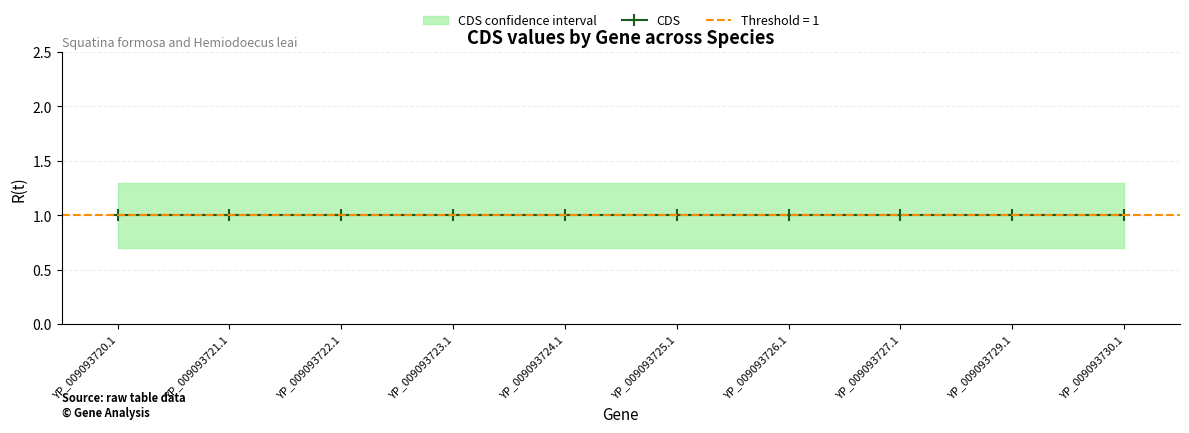

Count the number of categories in the chart.

10